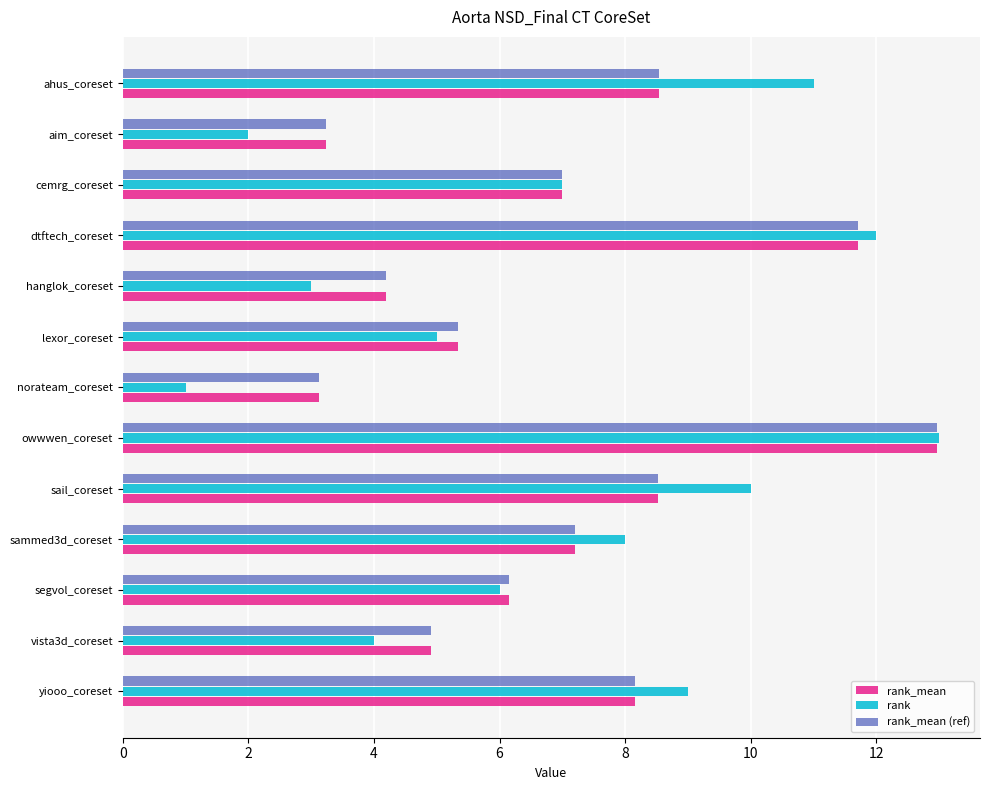

True or false: rank_mean (ref) has a value of 6.2 at segvol_coreset.

True